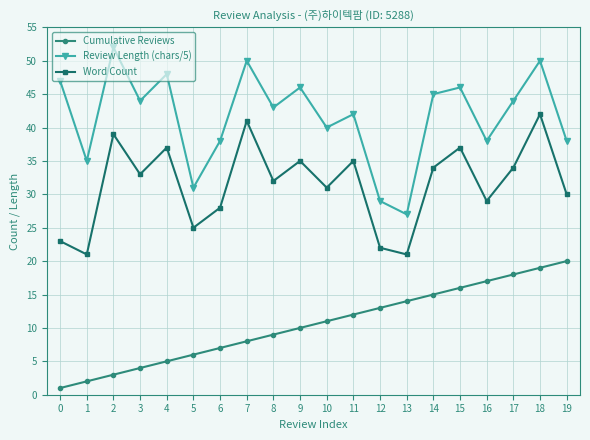

What is the difference between the highest and lowest values at 15?

30